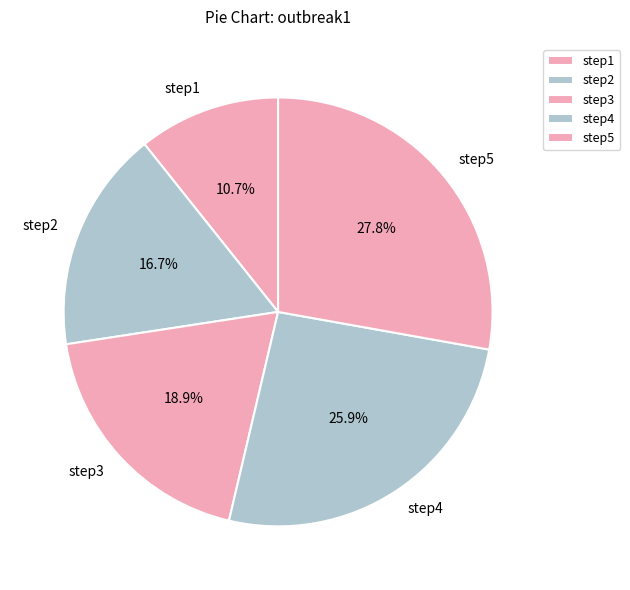

To the nearest percent, what is the combined percentage of step1 and step4?

37%